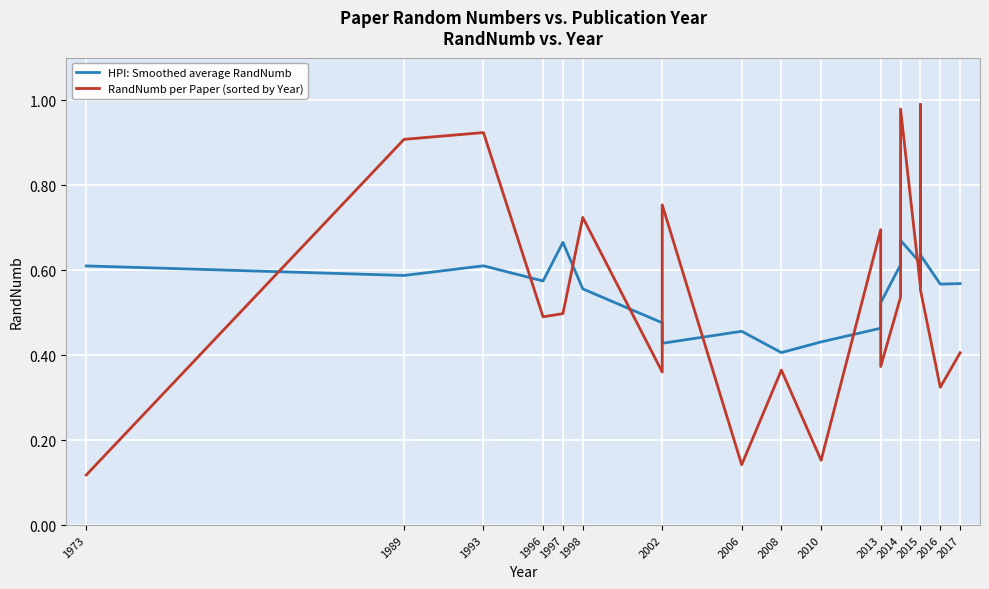

True or false: HPI: Smoothed average RandNumb and RandNumb per Paper (sorted by Year) cross at least once.

True